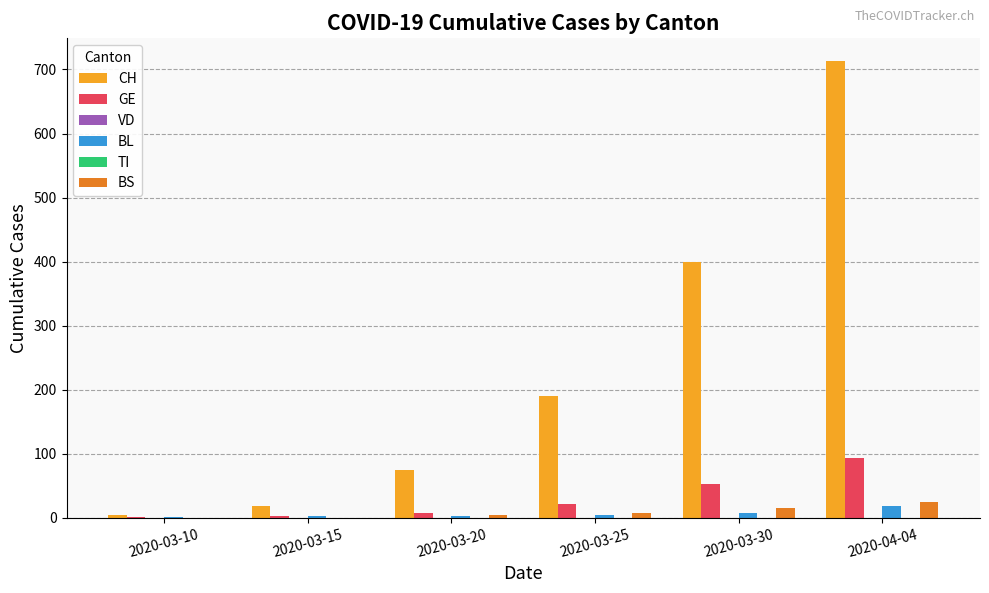

At which category is the sum across all series the highest?

2020-04-04